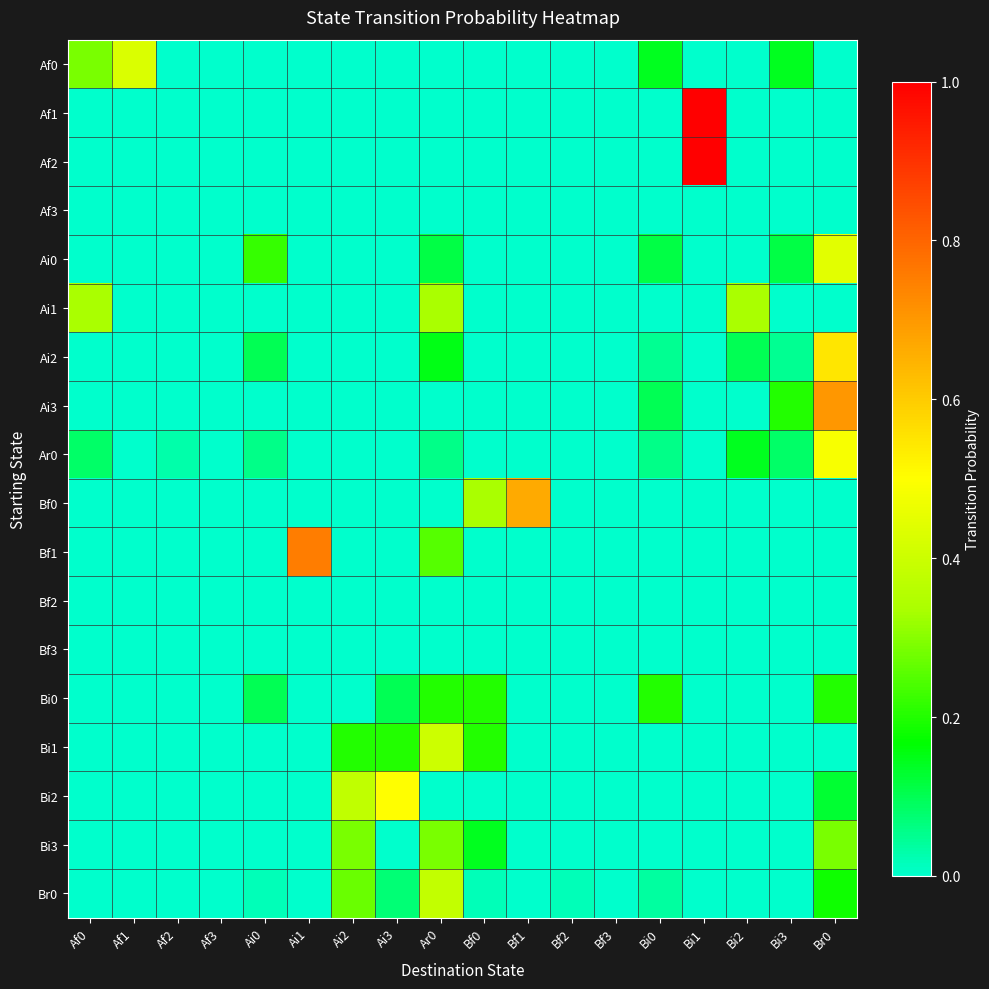

At Bf0, list the series in order from smallest to largest.

Af0, Af1, Af2, Af3, Ai0, Ai1, Ai2, Ai3, Ar0, Bf1, Bf2, Bf3, Bi2, Br0, Bi3, Bi0, Bi1, Bf0